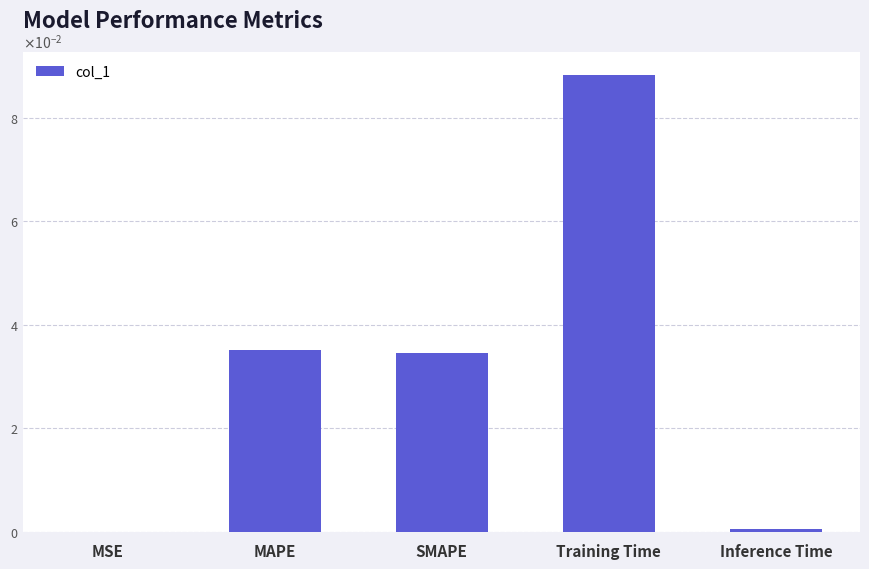

Between Inference Time and Training Time, which is larger?

Training Time